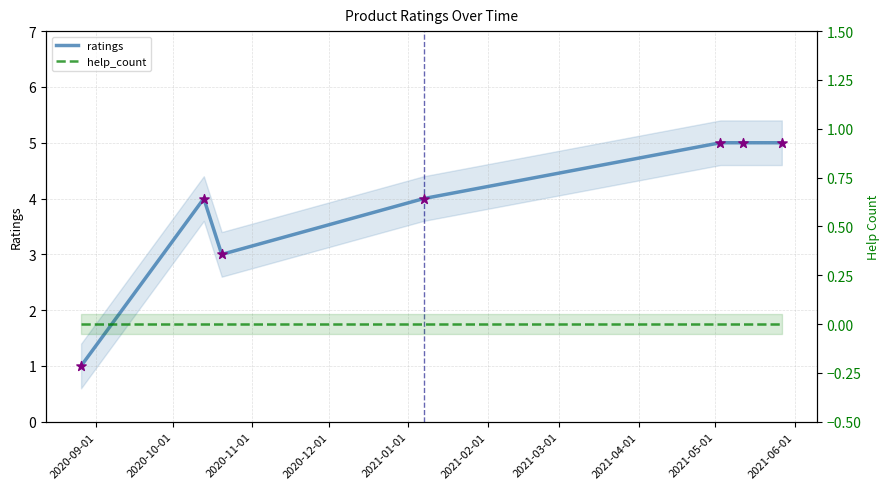

Which series has the largest total across all categories?

ratings